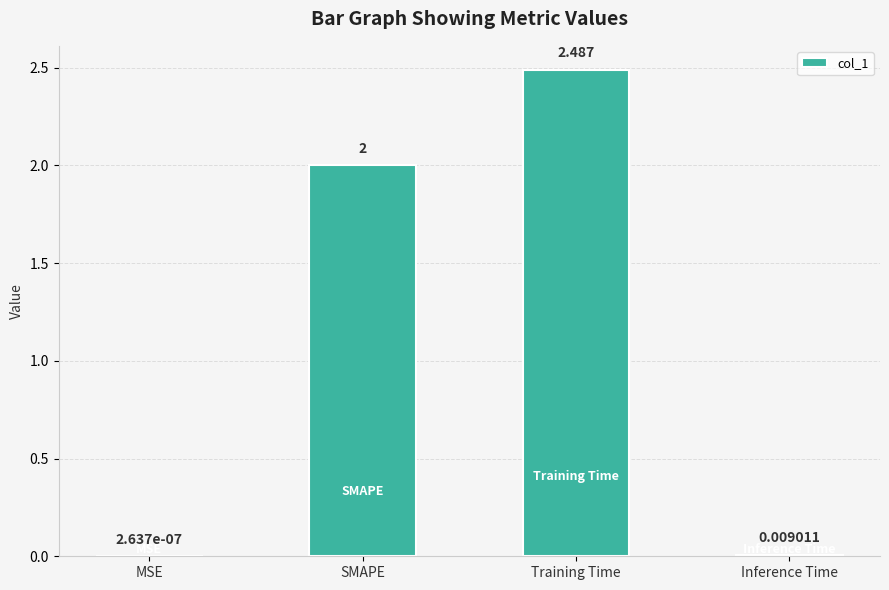

Between Training Time and Inference Time, which is larger?

Training Time